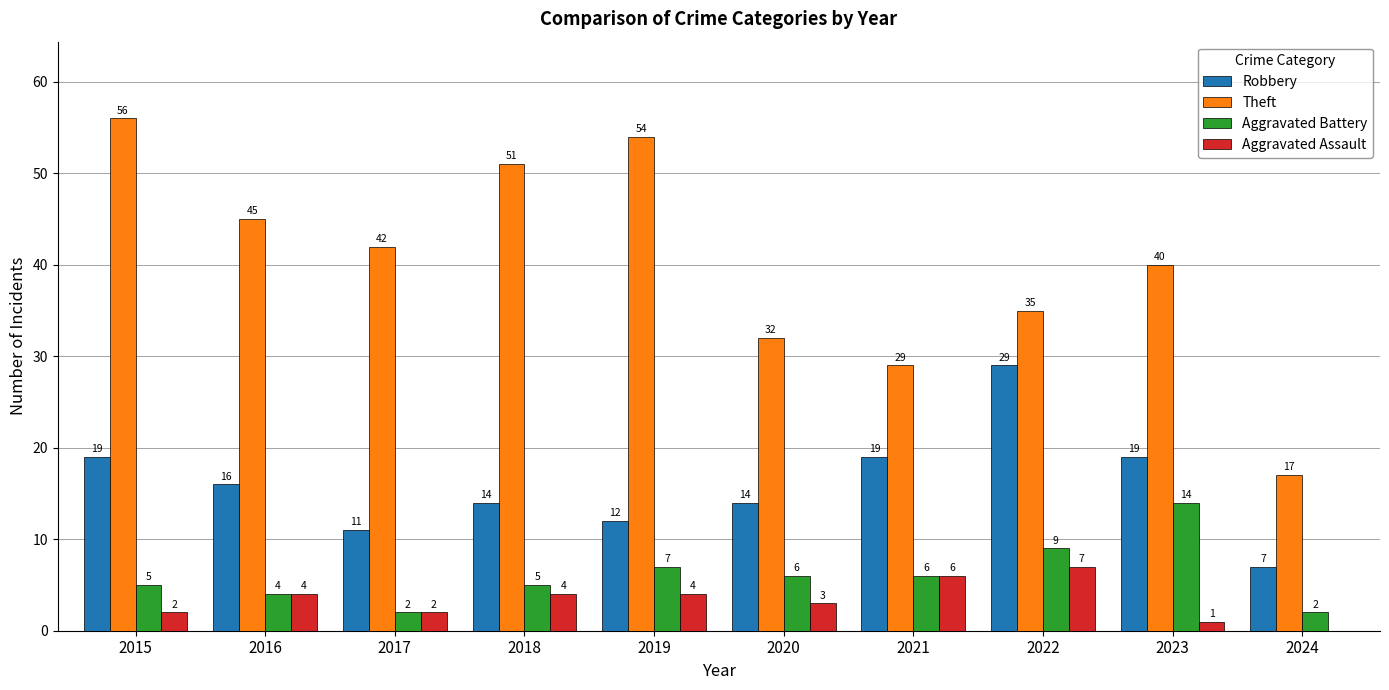

At which category is the sum across all series the highest?

2015